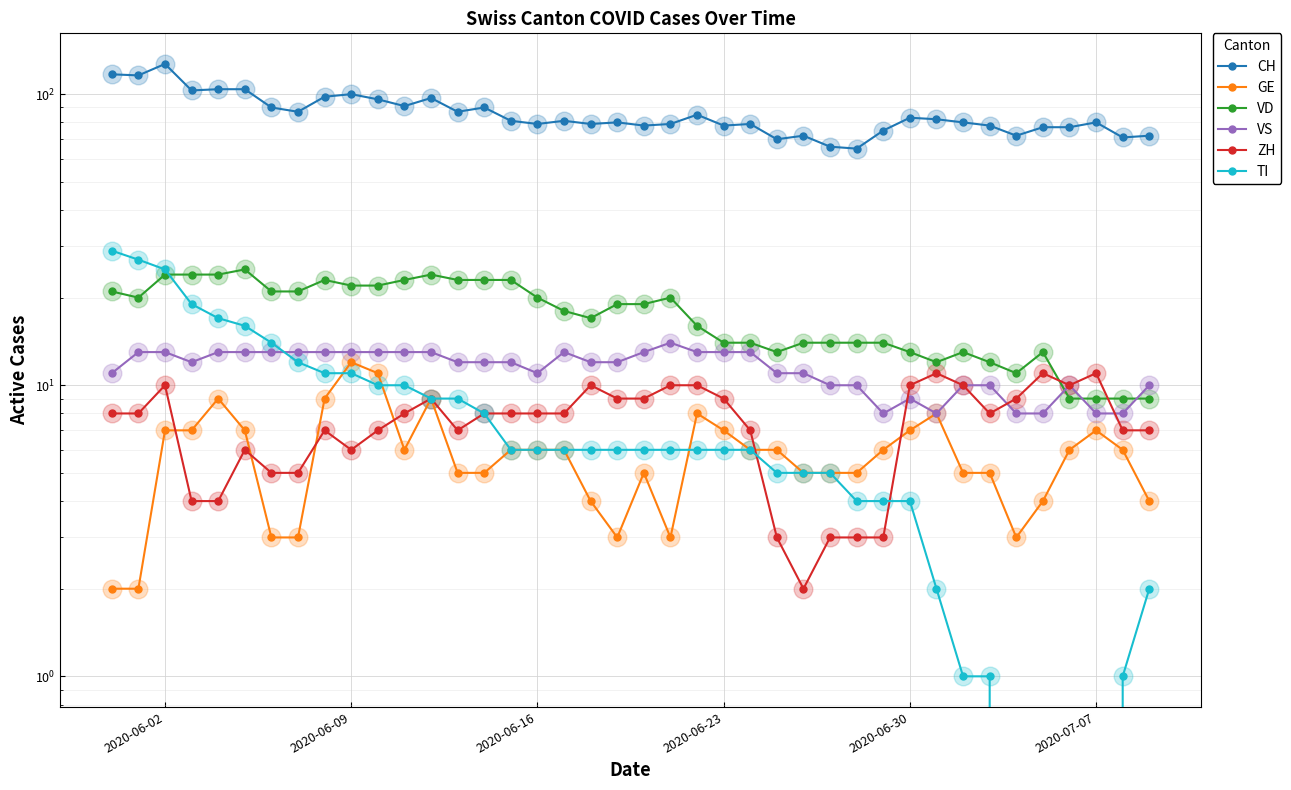

Which series contains the lowest Y value?

TI